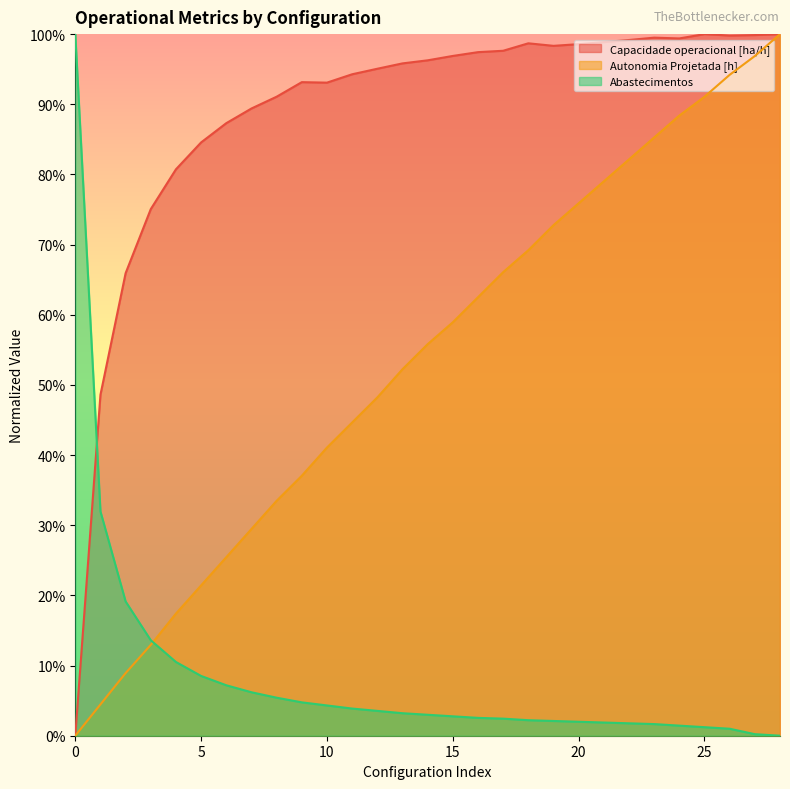

List the series in order of their overall mean, highest first.

Capacidade operacional [ha/h], Autonomia Projetada [h], Abastecimentos